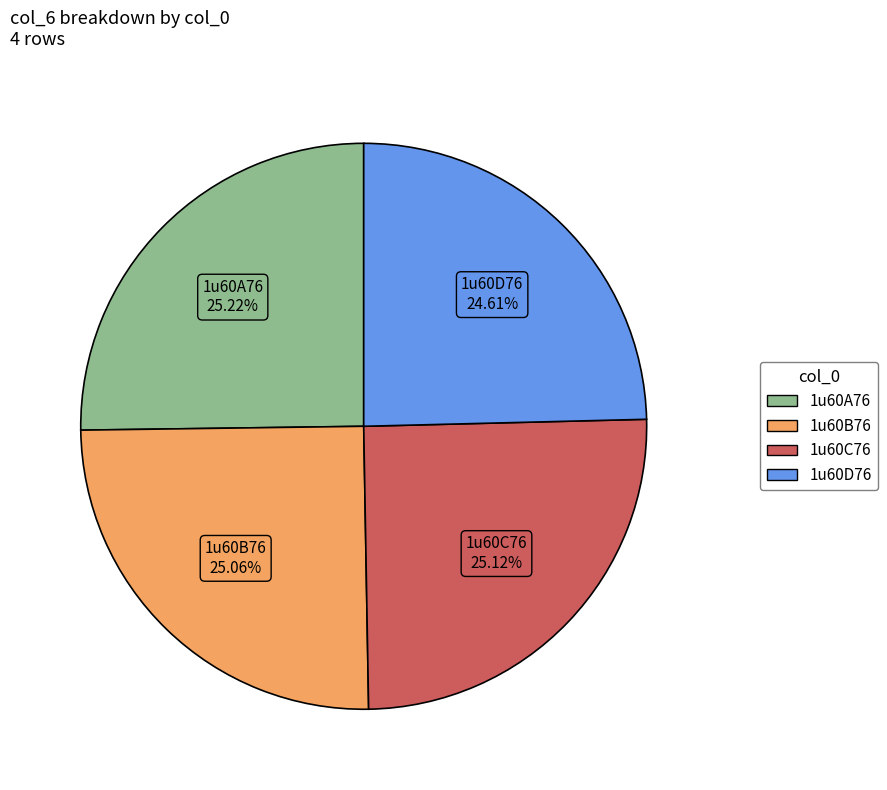

How many segments does this pie chart have?

4